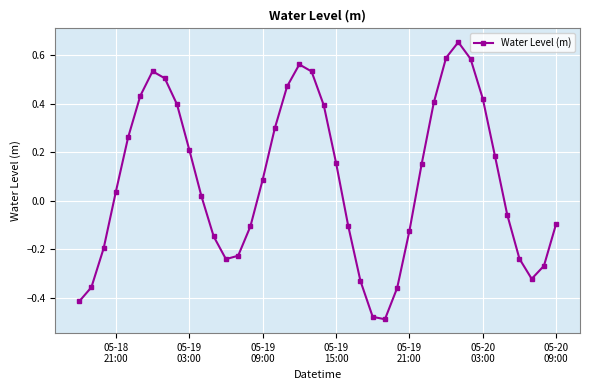

How many interior local peaks (higher than both neighbors) does the data have?

3